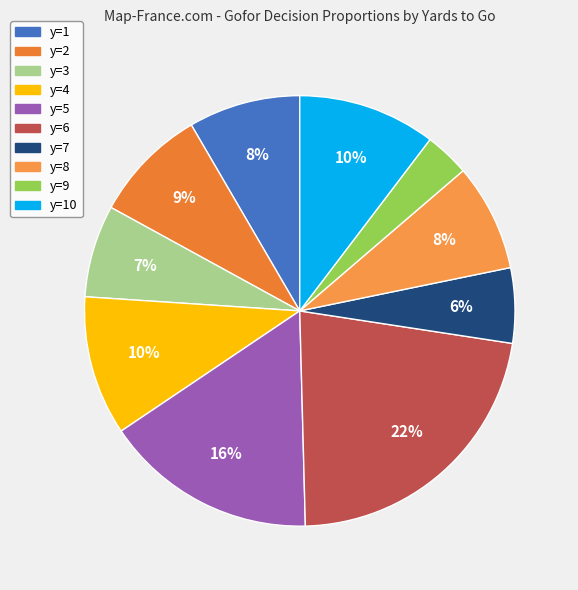

Count the number of slices in the pie.

10